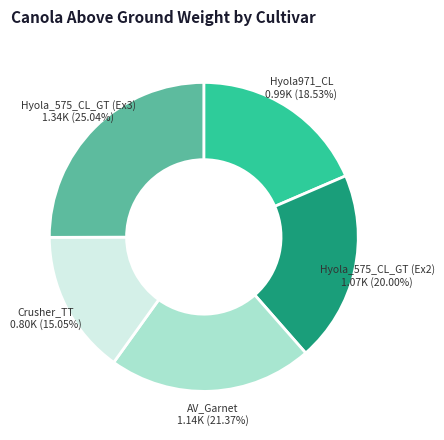

Is there any slice that represents more than half of the pie?

No